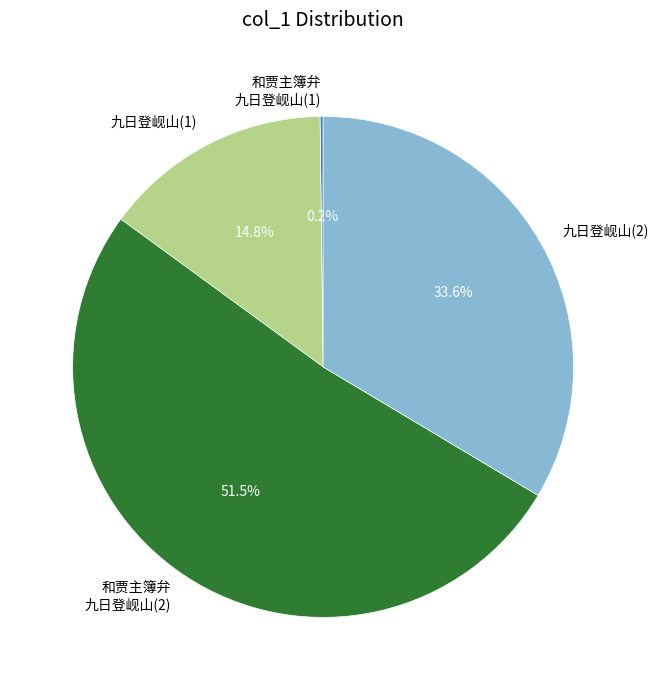

Combined, do 九日登岘山(1) and 九日登岘山(2) account for over 50%?

No